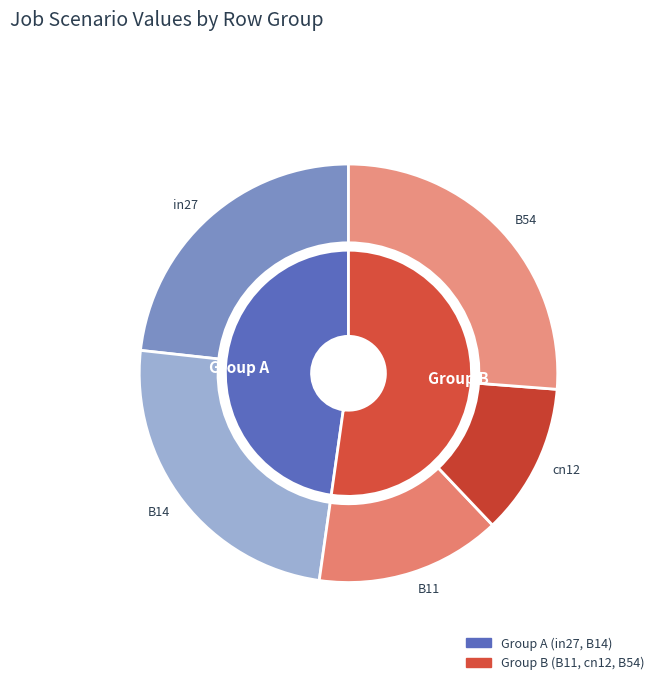

Count the number of slices in the pie.

5